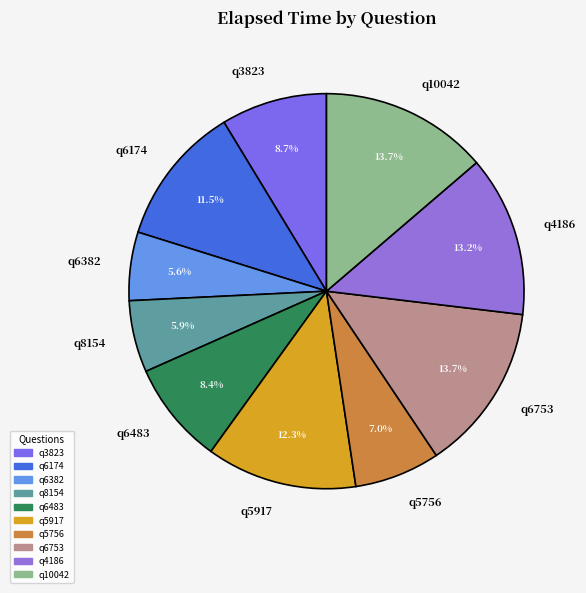

What percentage is the q6483 slice, to the nearest percent?

8%